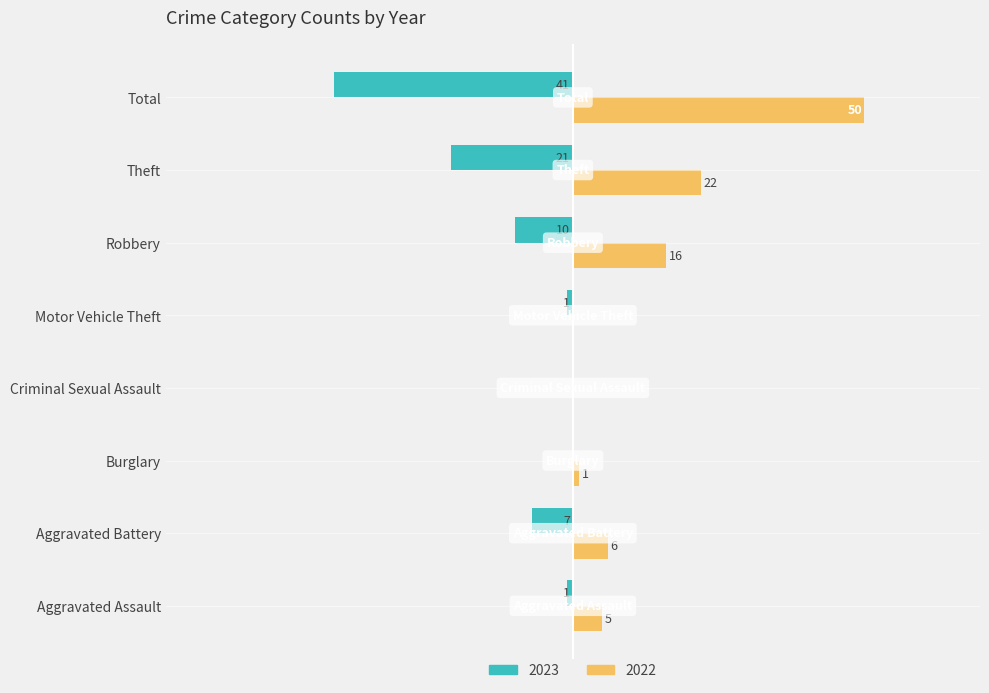

Which category has the highest value across all series?

Total